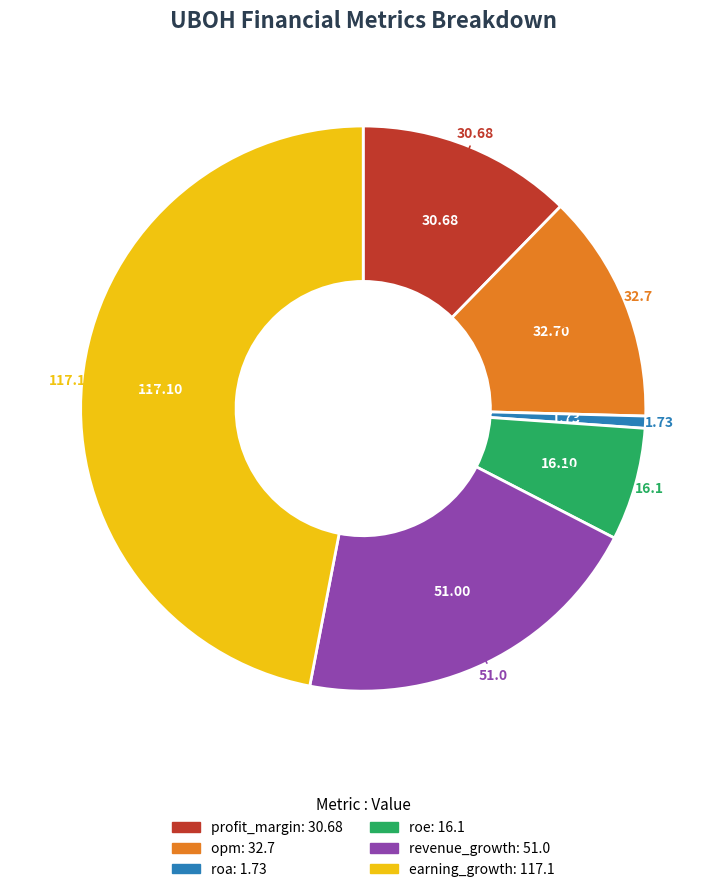

Between revenue_growth and roe, which is larger?

revenue_growth